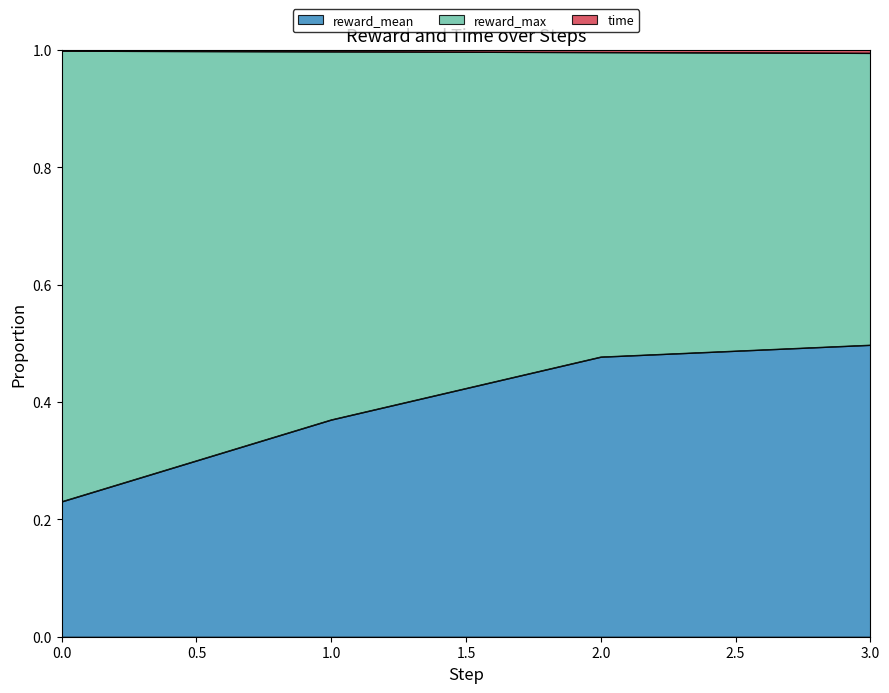

True or false: reward_mean and time intersect in this chart.

False